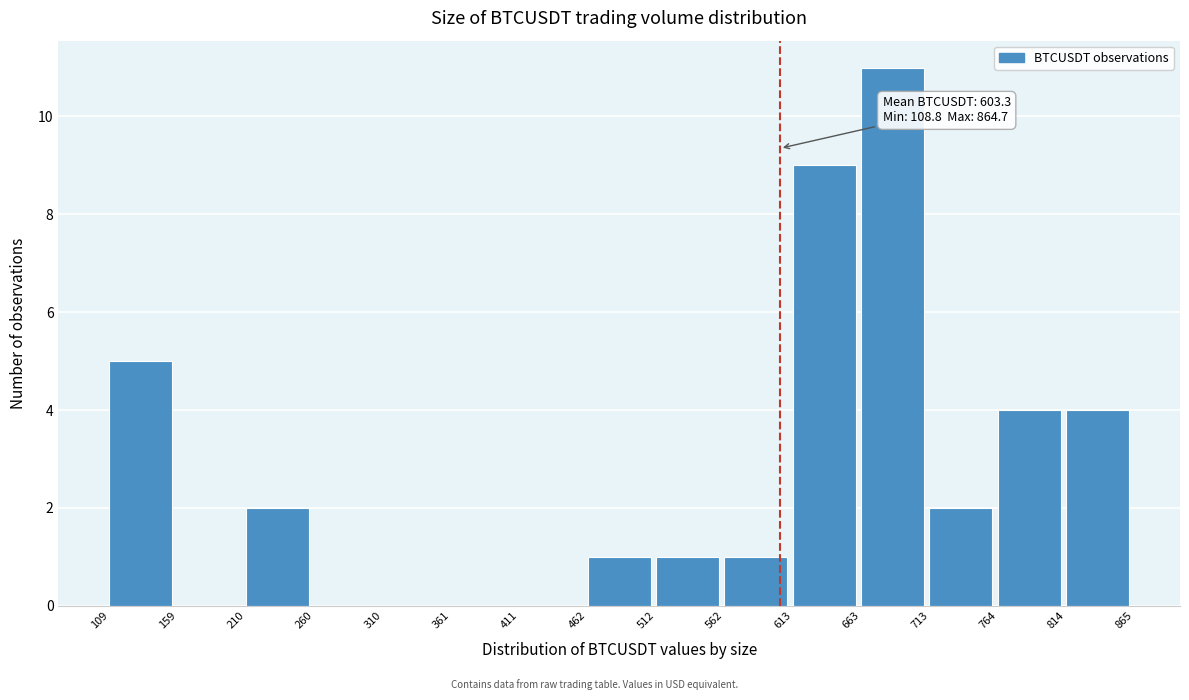

Which range on the x-axis has the tallest bar?

663 to 713